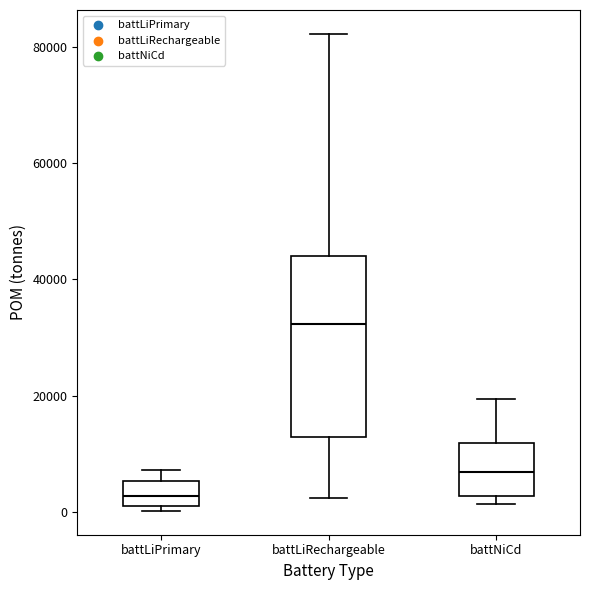

Where is the upper edge of the box for battLiPrimary on the y-axis? The values are not printed on the chart, so give them approximately, as read against the axis.

6000